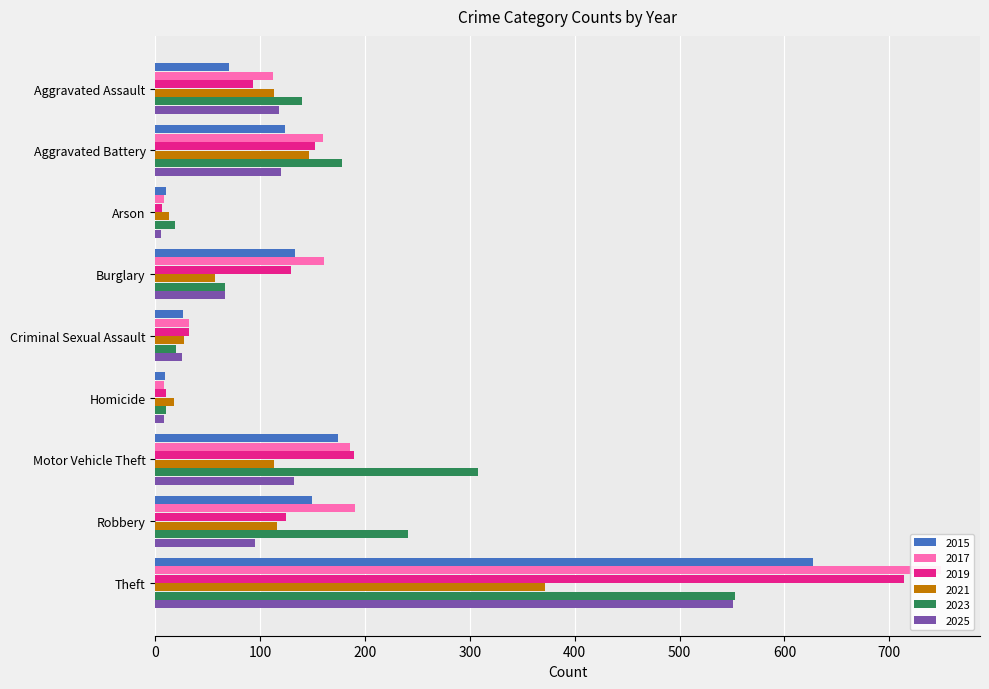

How many data points in 2023 are less than 140?

4